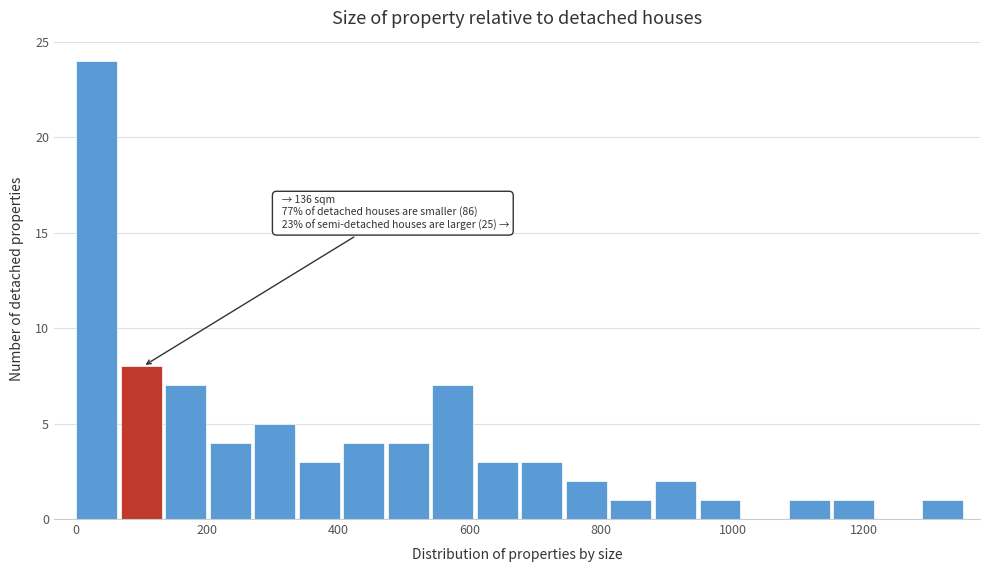

Read against the x-axis, roughly where is the centre of the tallest bar?

40